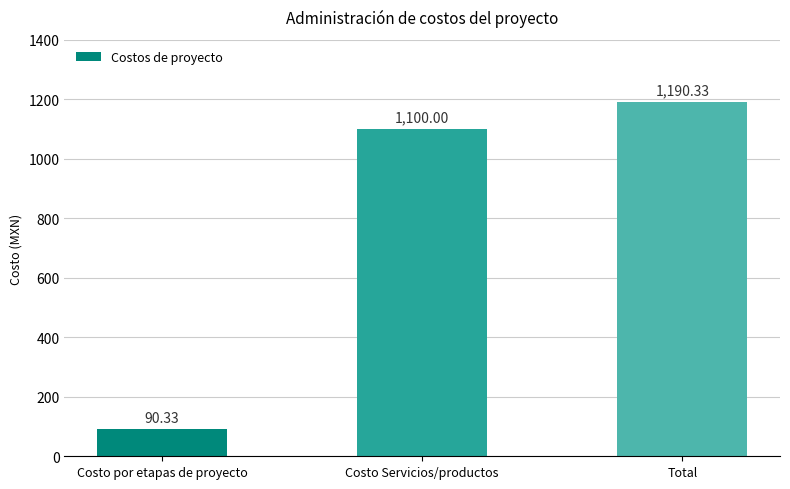

Are the bars horizontal?

No